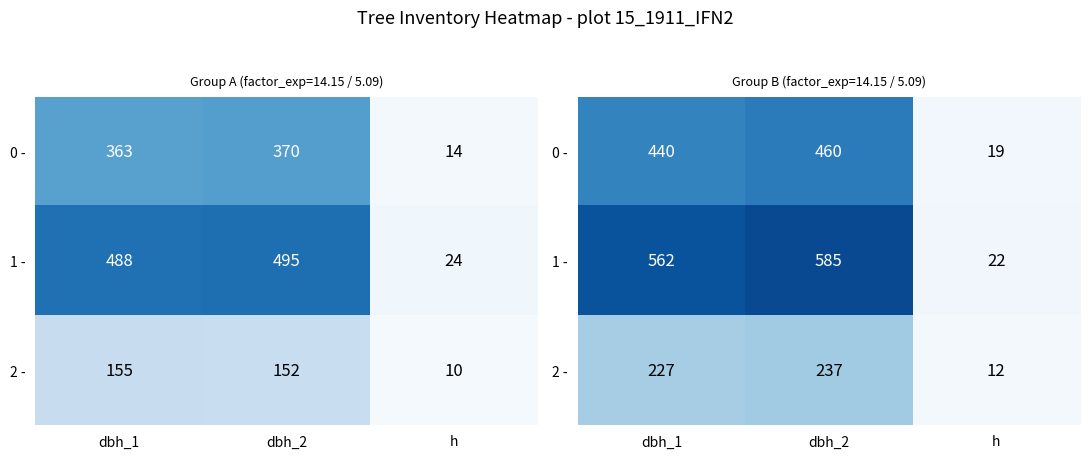

Which series has the largest total across all categories?

1 -